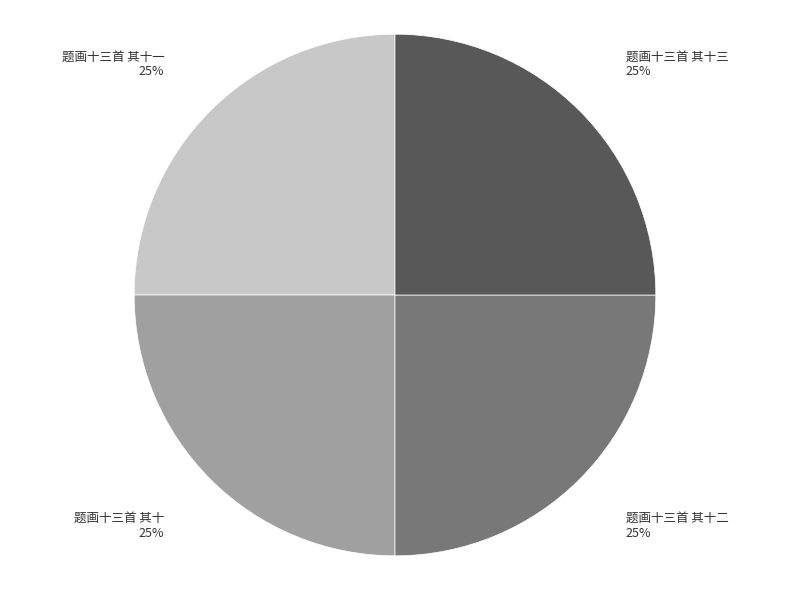

Approximately how many times larger is the value at 题画十三首 其十二 compared to 题画十三首 其十三?

1.0